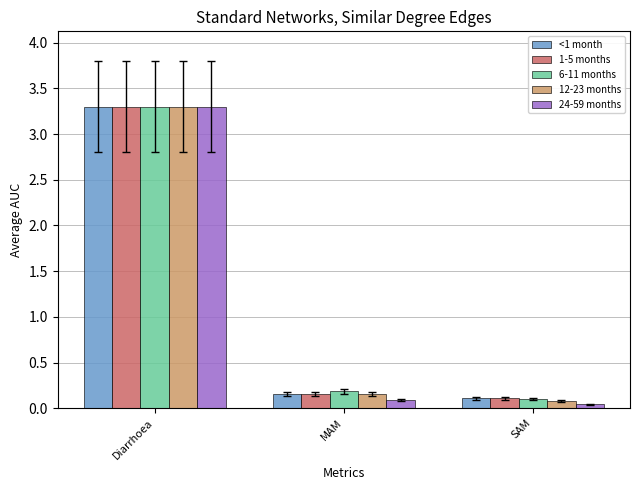

What is the maximum value shown in the chart?

3.3